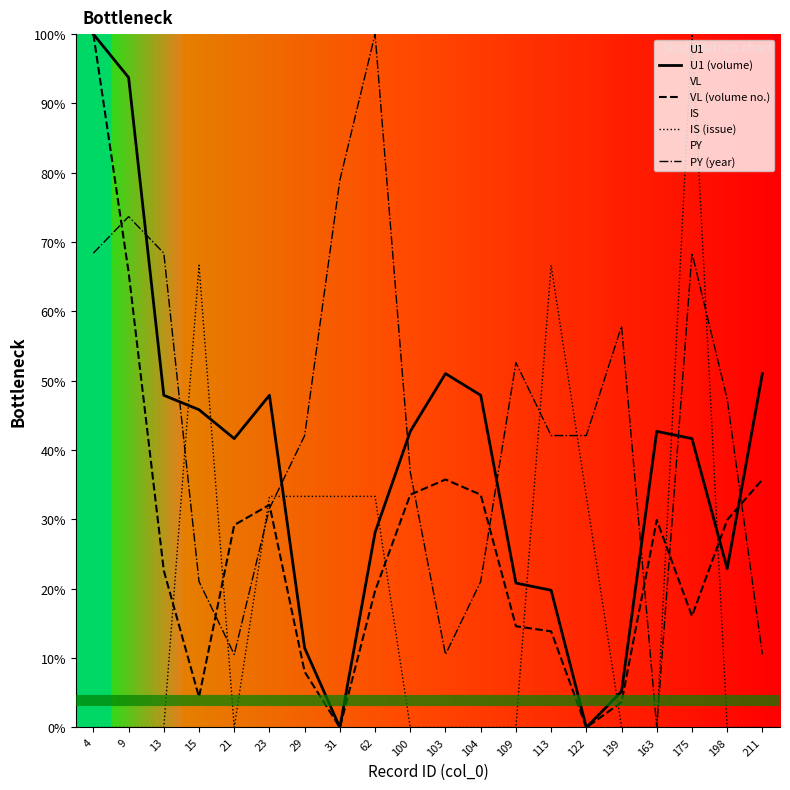

Does the chart have visible grid lines?

No